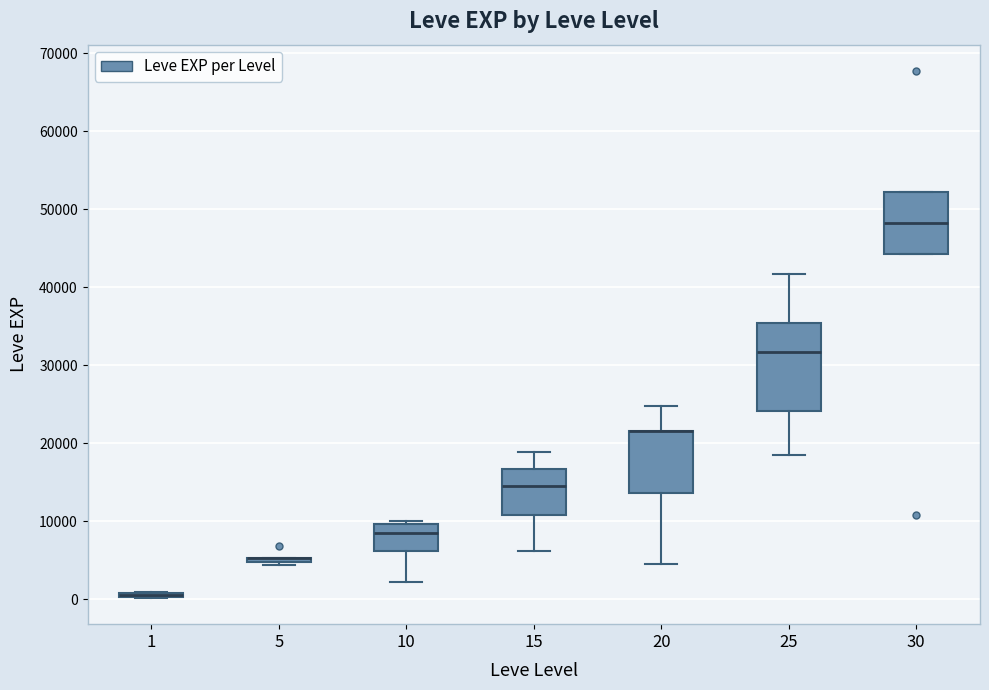

Where is the lower edge of the box at x = 25 on the y-axis? The values are not printed on the chart, so give them approximately, as read against the axis.

24000